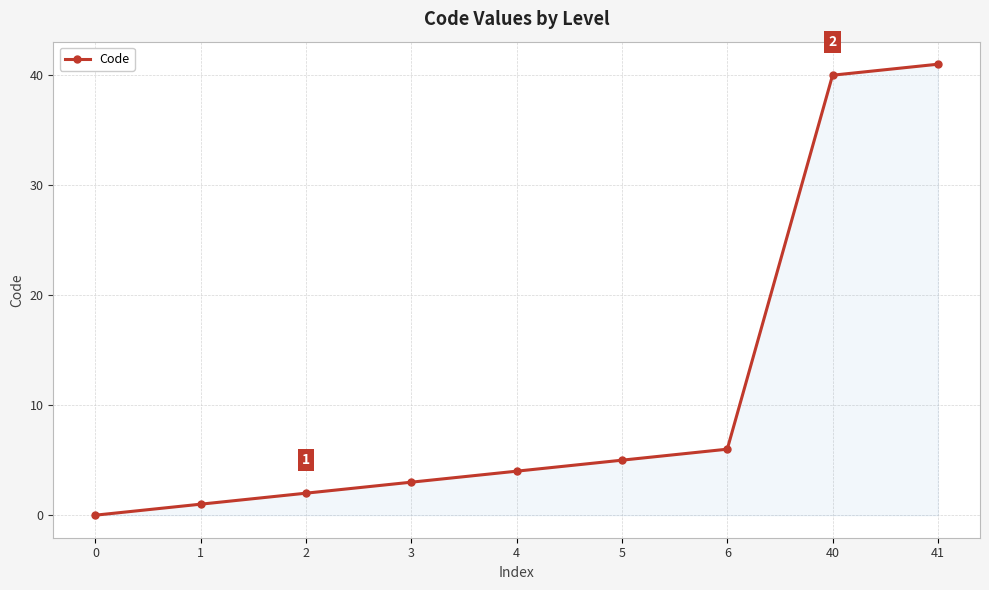

The chart shows a value of 1 at 4. True or false?

False